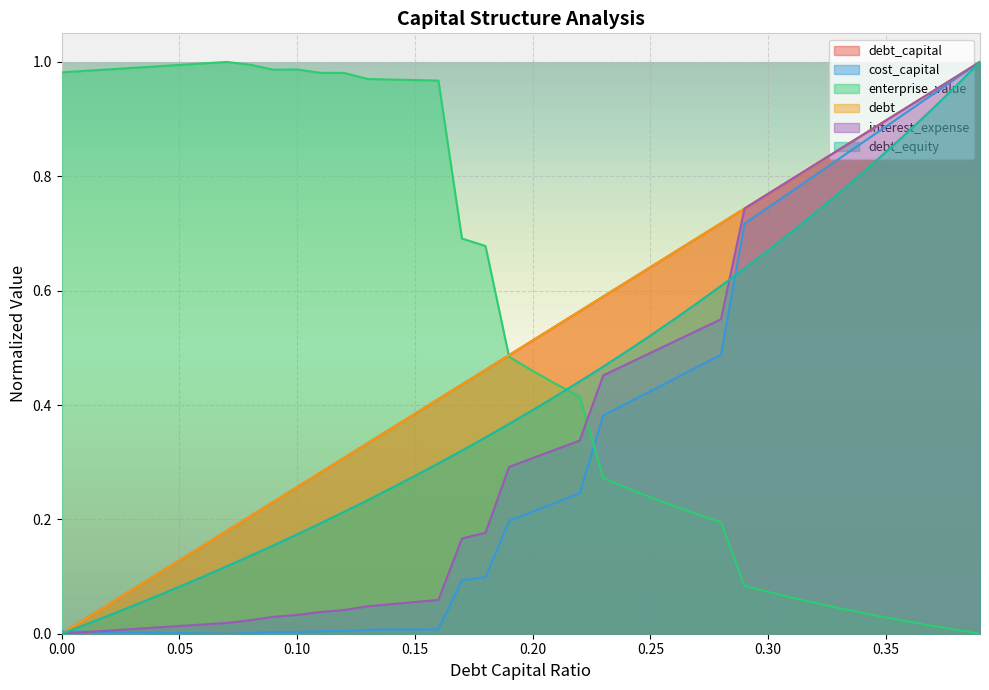

Rank the series at 0 from highest to lowest value.

enterprise_value, cost_capital, debt_capital, debt, interest_expense, debt_equity